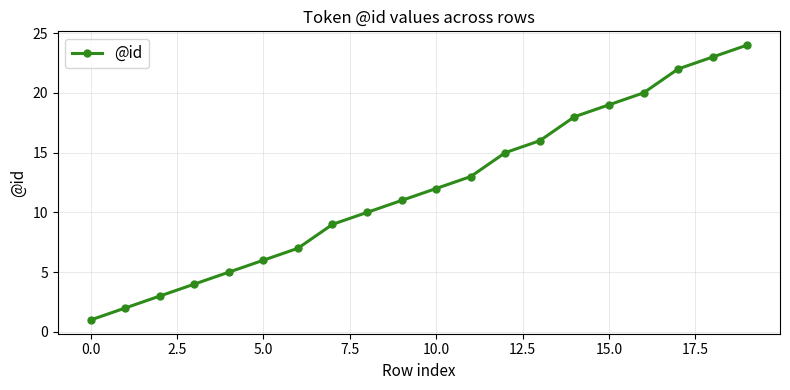

What is the value of the 8th point from the left?

9